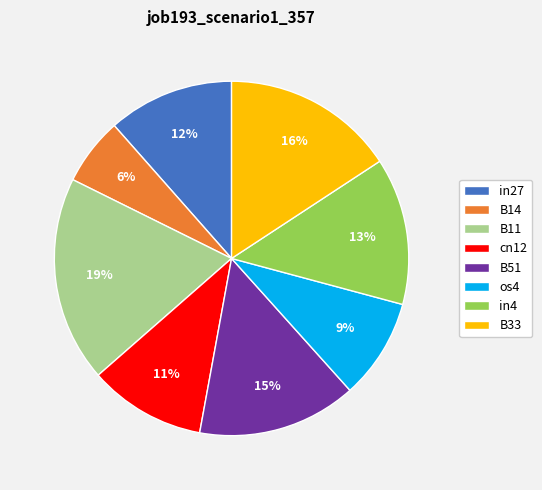

What is the smallest slice in the pie chart?

B14